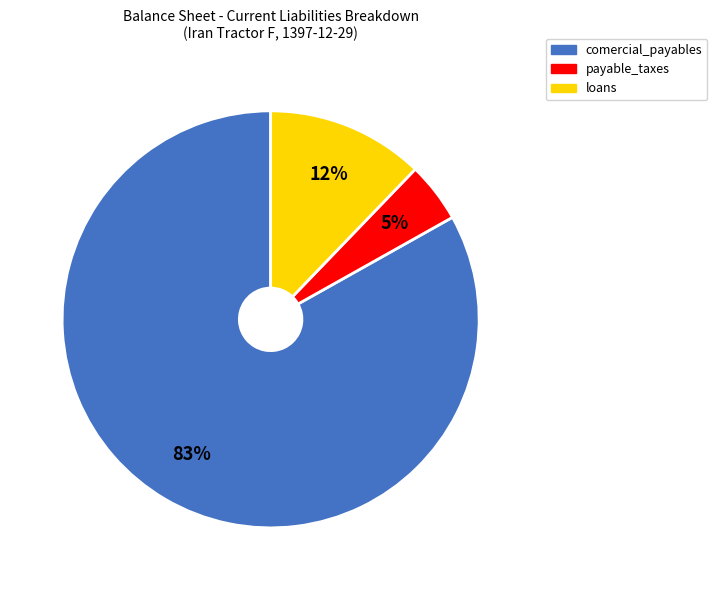

Between loans and payable_taxes, which is larger?

loans